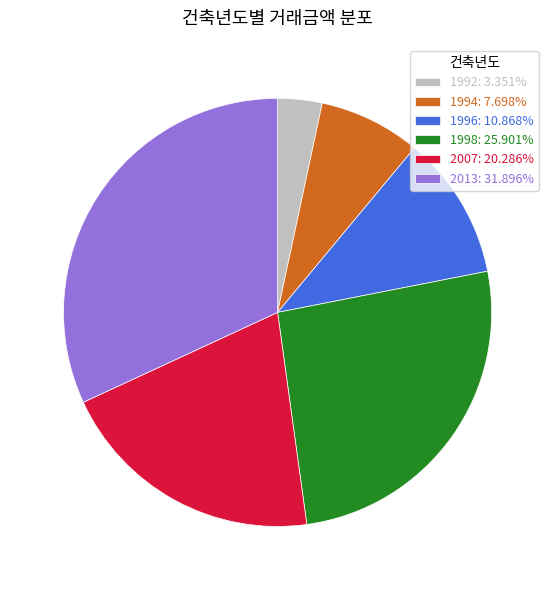

Combined, do 2007: 20.286% and 1992: 3.351% account for over 50%?

No